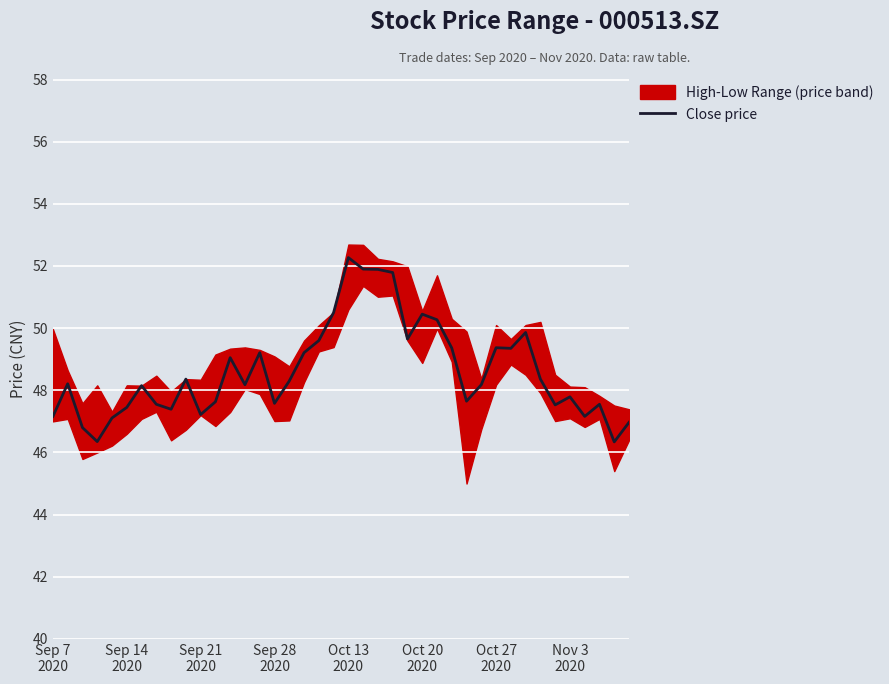

What is the maximum value for Close price?

52.3